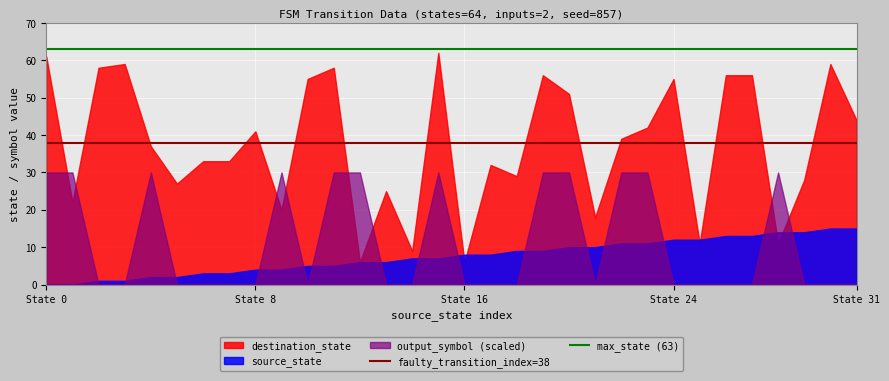

What is the average value of the faulty_transition_index=38 series?

38